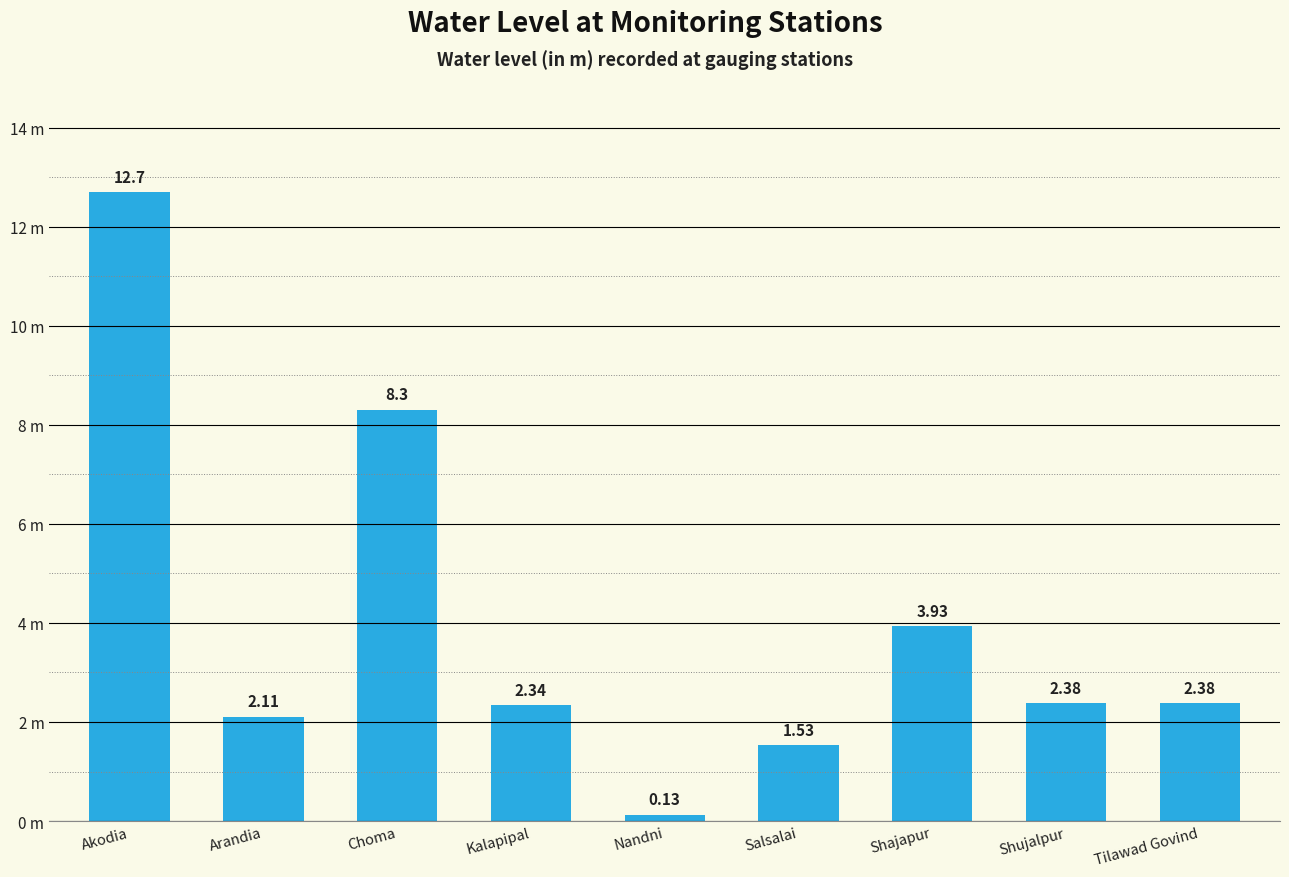

List the labels in order of value, smallest first.

Nandni, Salsalai, Arandia, Kalapipal, Shujalpur, Tilawad Govind, Shajapur, Choma, Akodia